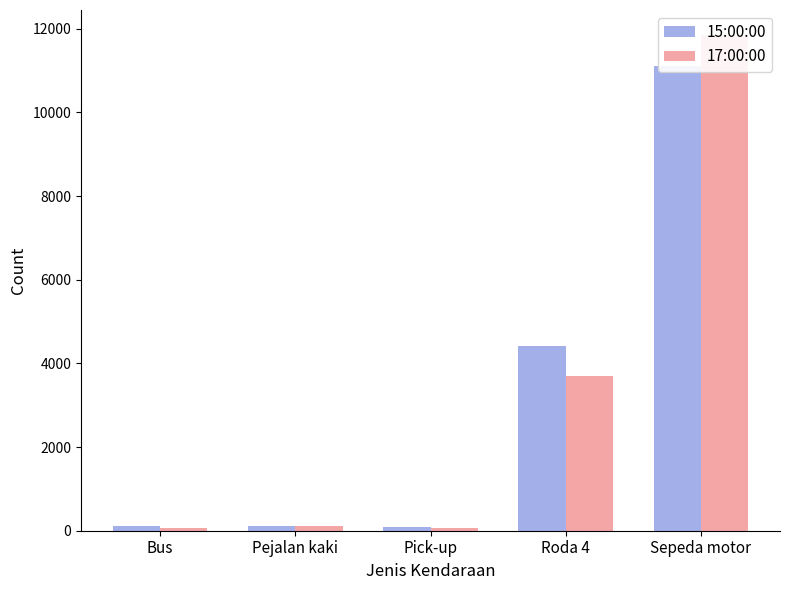

True or false: 17:00:00 has a value of 119 at Pejalan kaki.

True